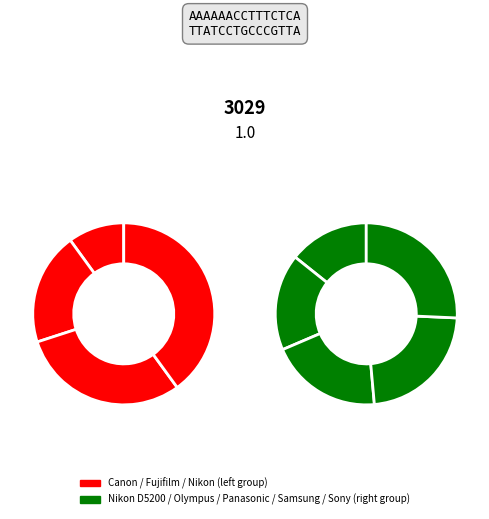

Is it true that Panasonic GX1 is 27% of the pie?

False